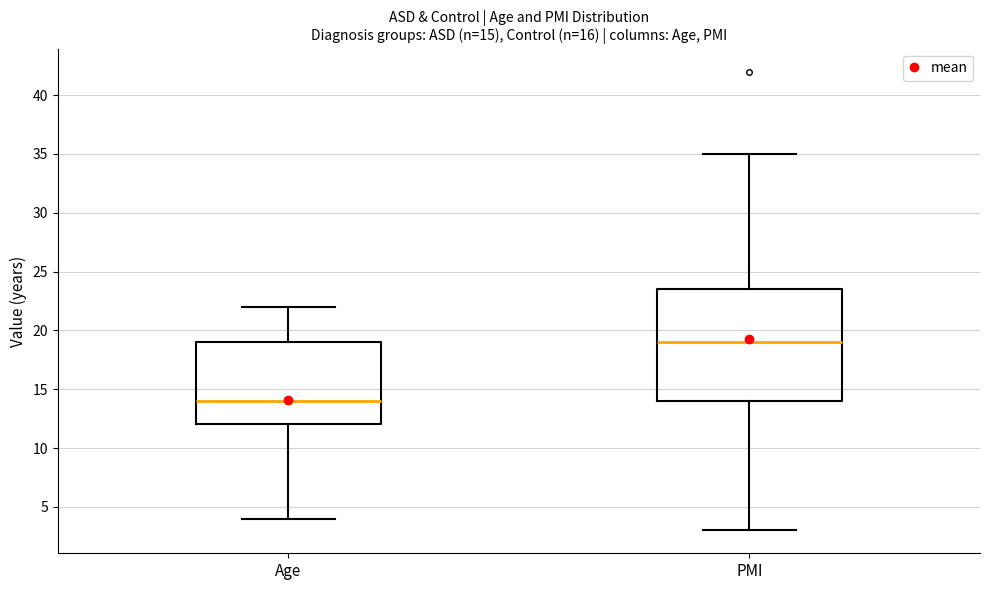

Which box's median line is the highest?

PMI